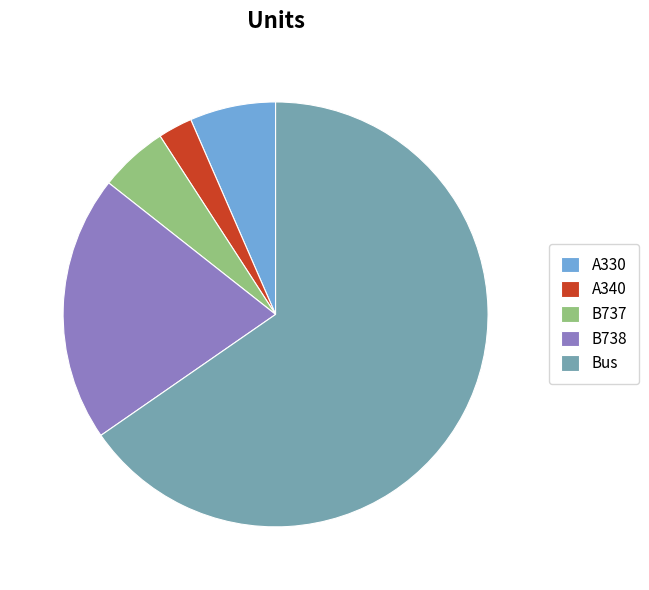

Is there any slice that represents more than half of the pie?

Yes